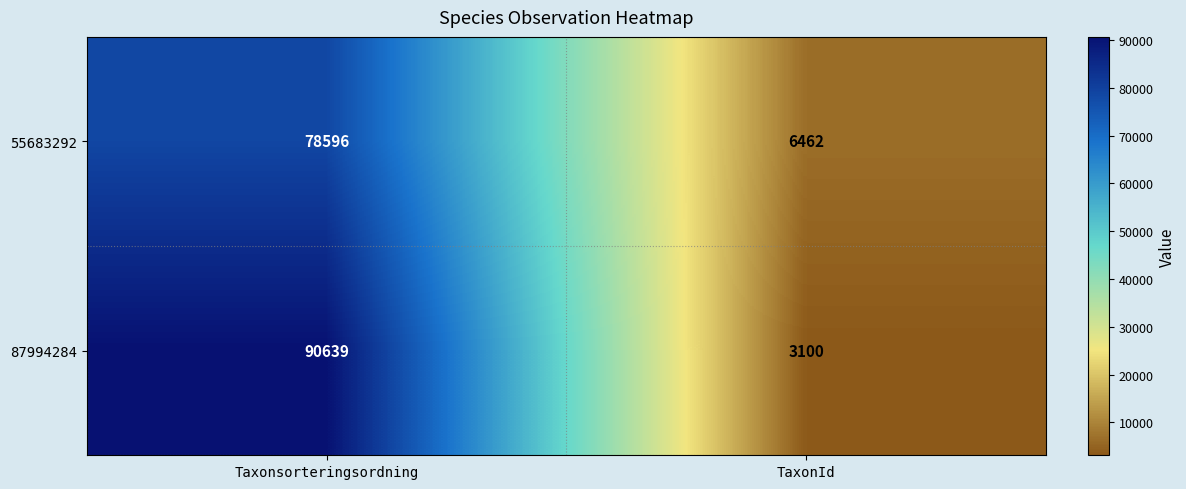

Reading left to right, list all the values displayed in this chart.

55683292: 78596	6462
87994284: 90639	3100